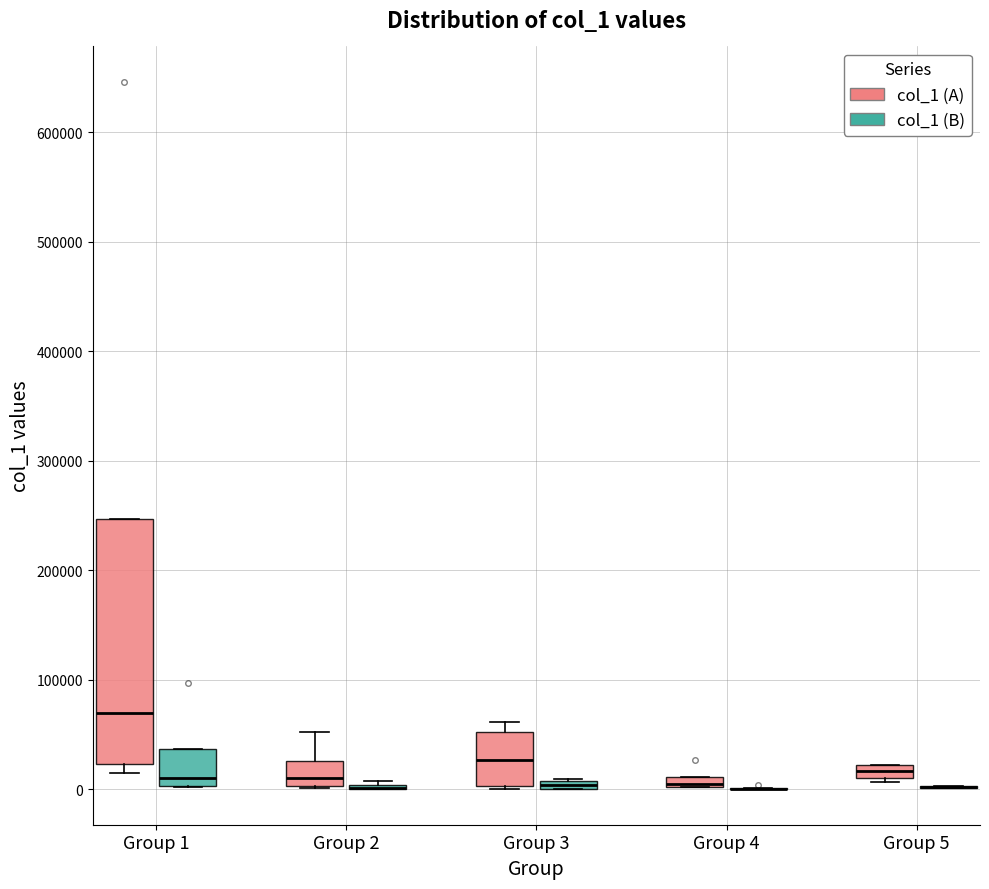

Which box is the tallest, from its lower edge to its upper edge?

Group 1 (col_1 (A))